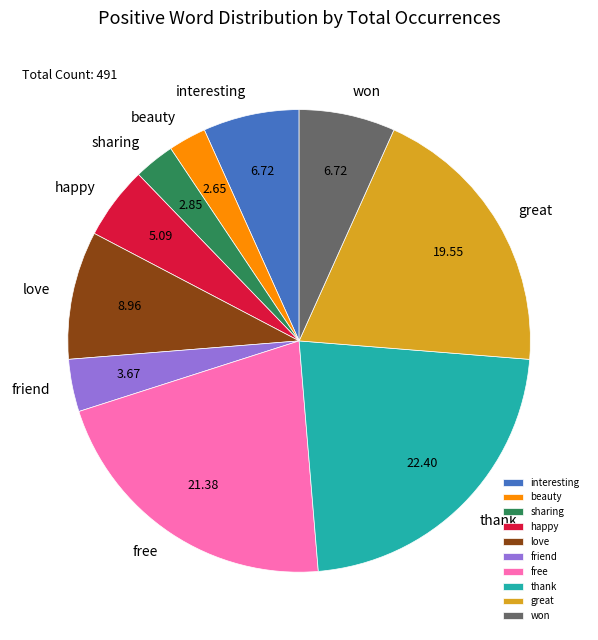

Combined, do interesting and thank account for over 50%?

No